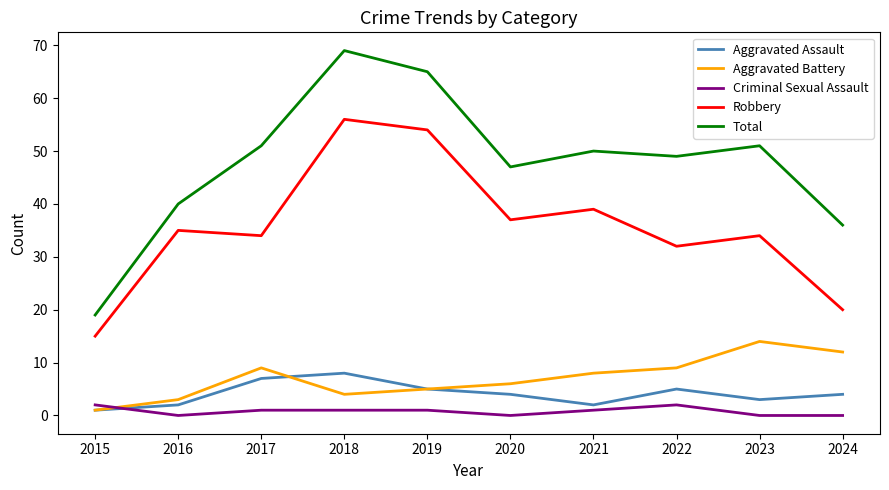

How many lines are shown in the chart?

5